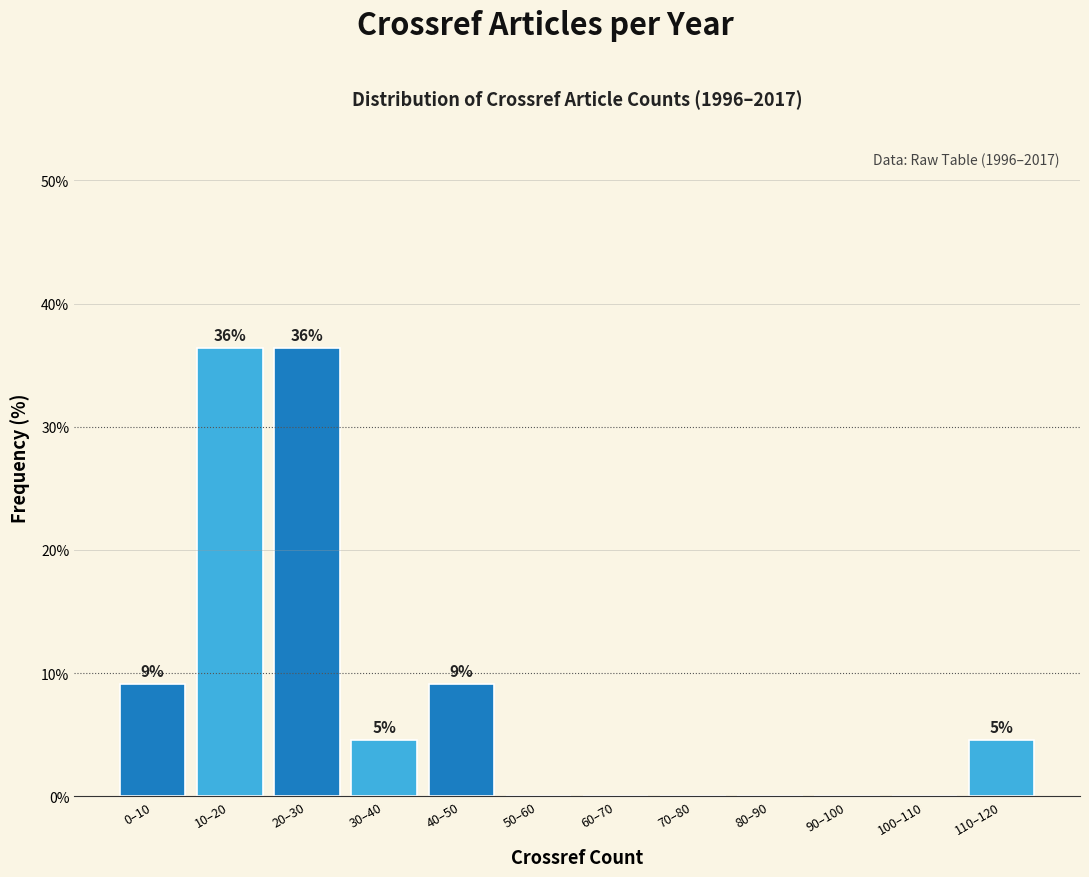

Are the bars horizontal?

No